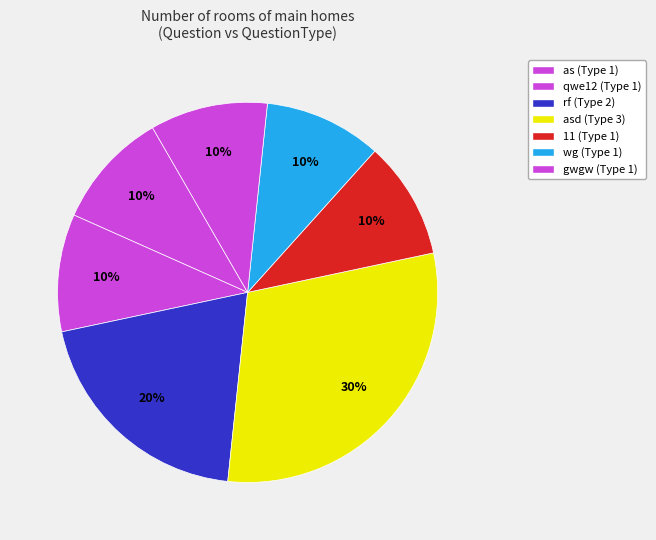

How many slices are in this pie chart?

7